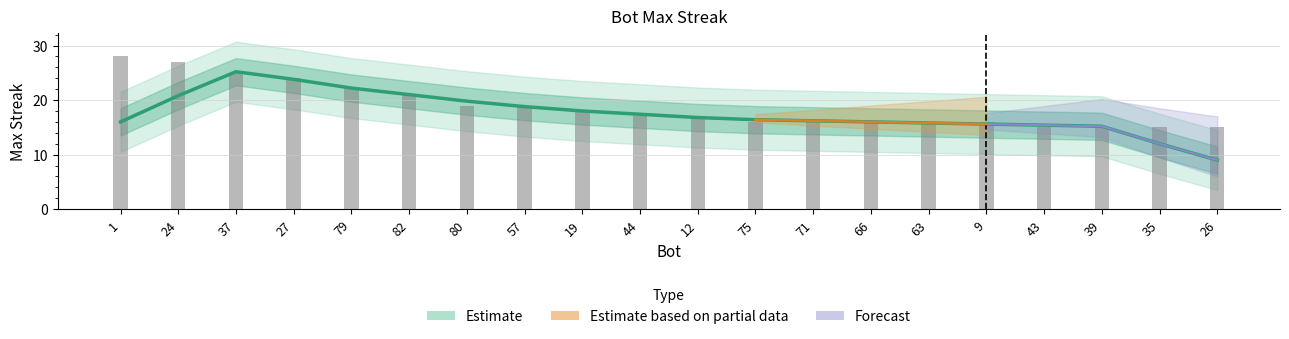

What is the change in value from 79 to 39?

-7